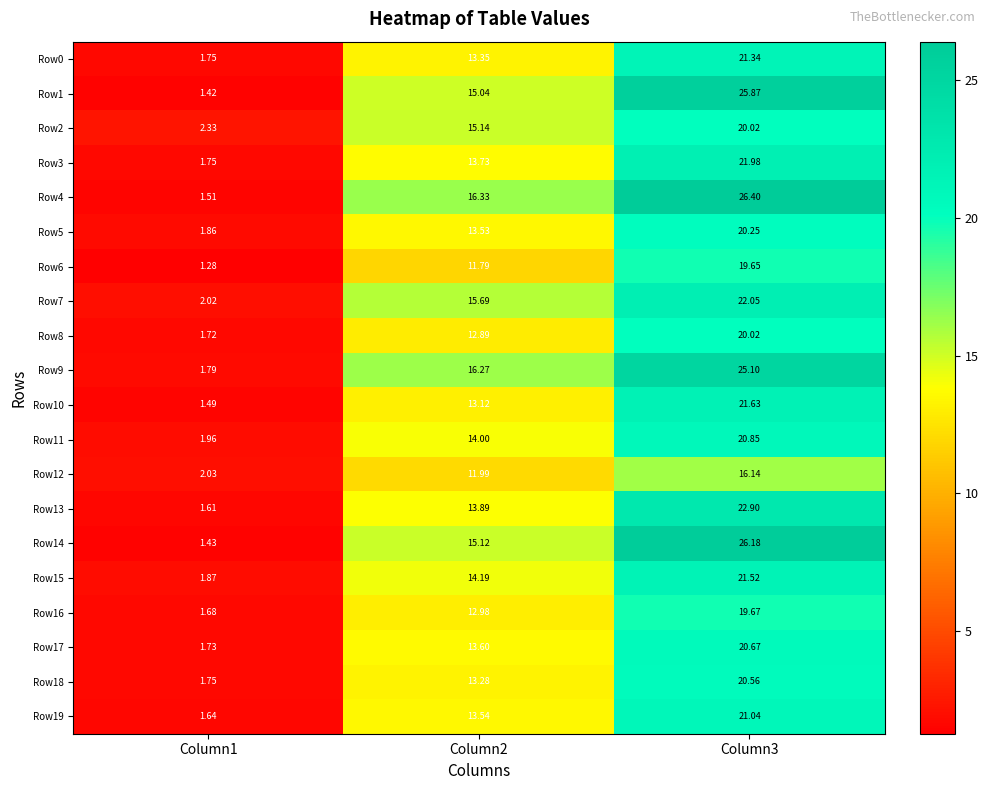

Is the value of Row19 at Column3 greater than the value of Row18 at Column1?

Yes